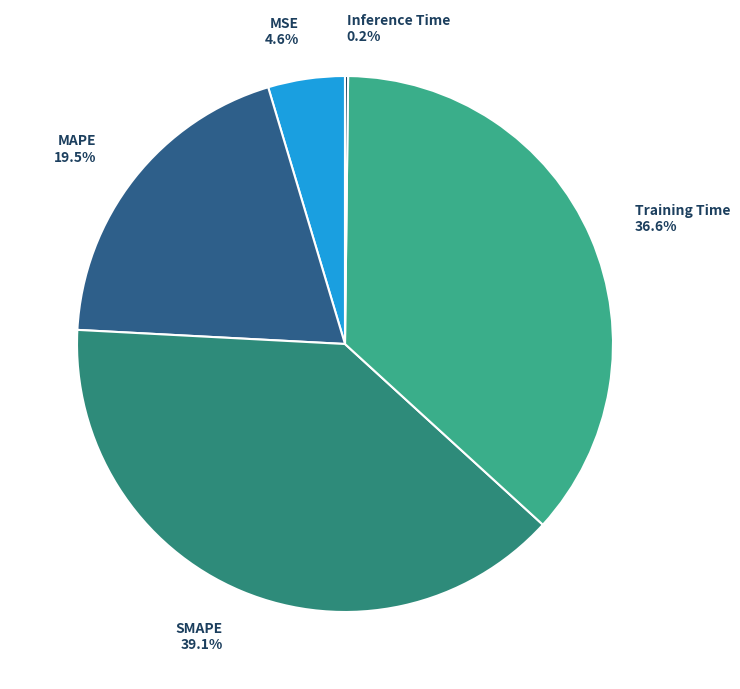

Which slice is the largest?

SMAPE